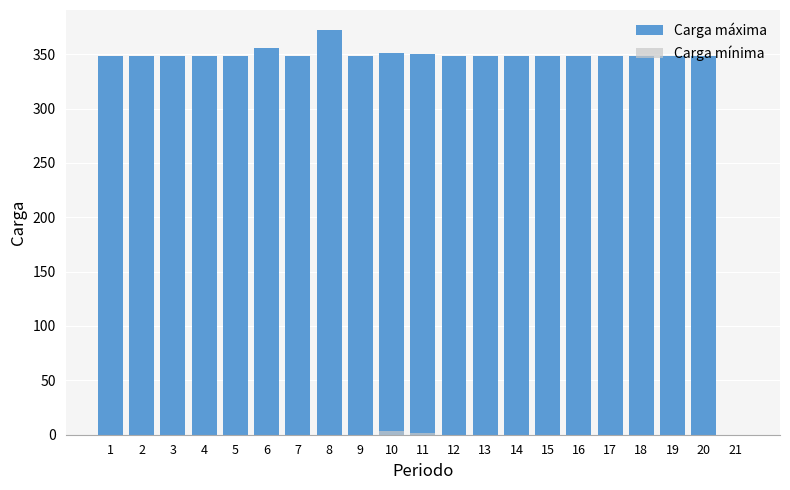

How many data points does each series have?

21